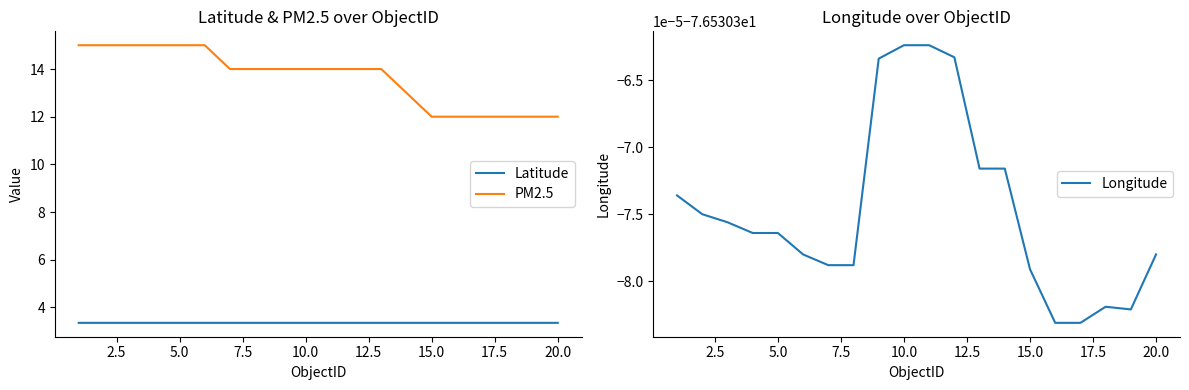

True or false: Longitude and PM2.5 intersect in this chart.

False